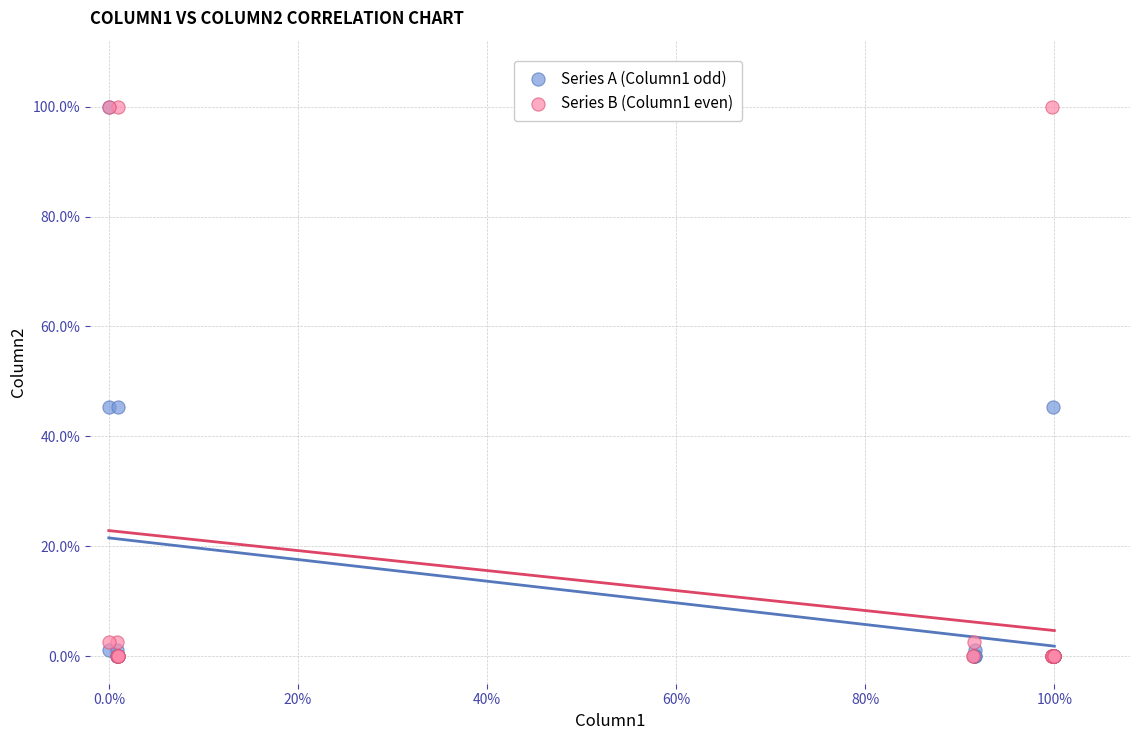

What are all the series names shown in the legend?

Series A (Column1 odd), Series B (Column1 even)